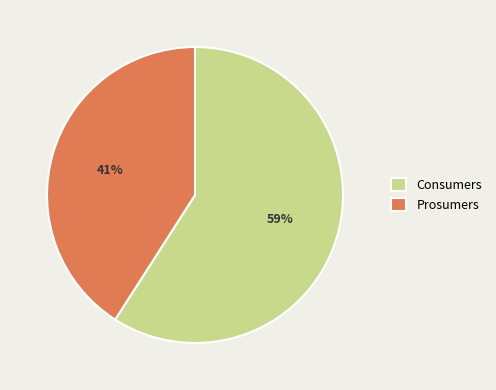

What is the largest slice in the pie chart?

Consumers